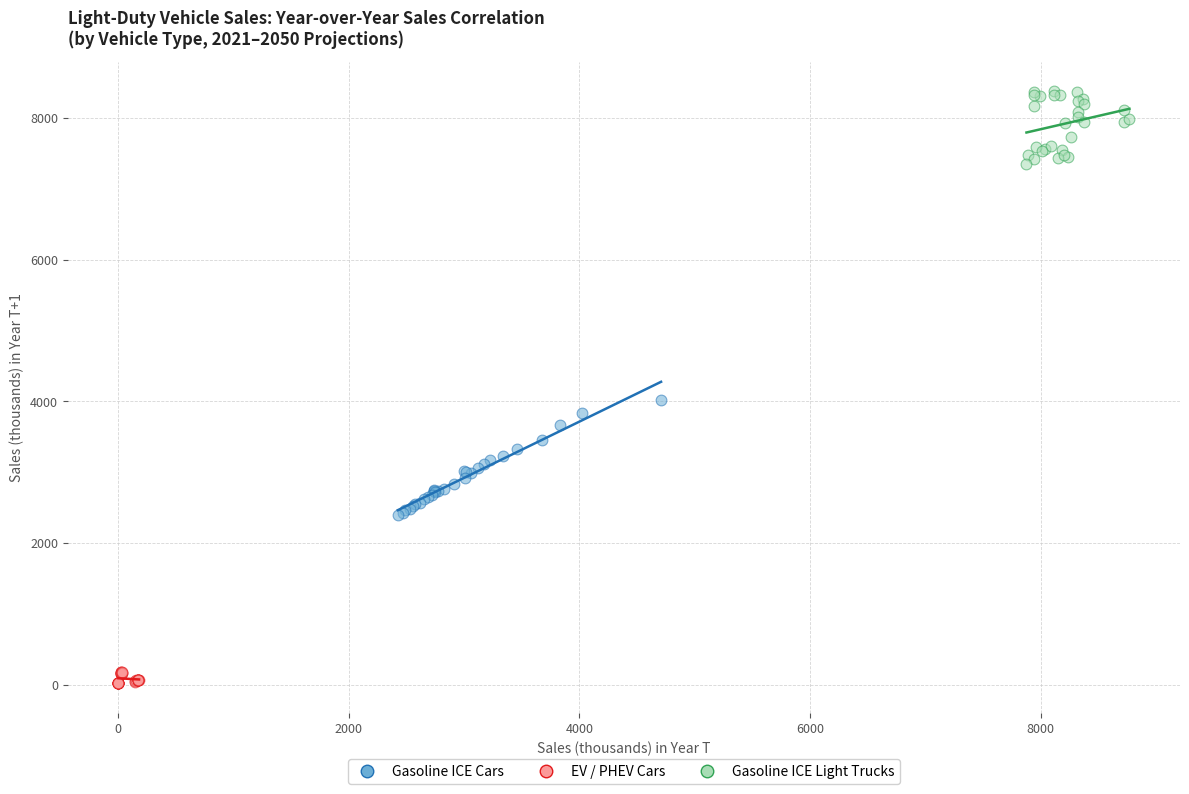

Which series reaches the minimum Y coordinate?

EV / PHEV Cars